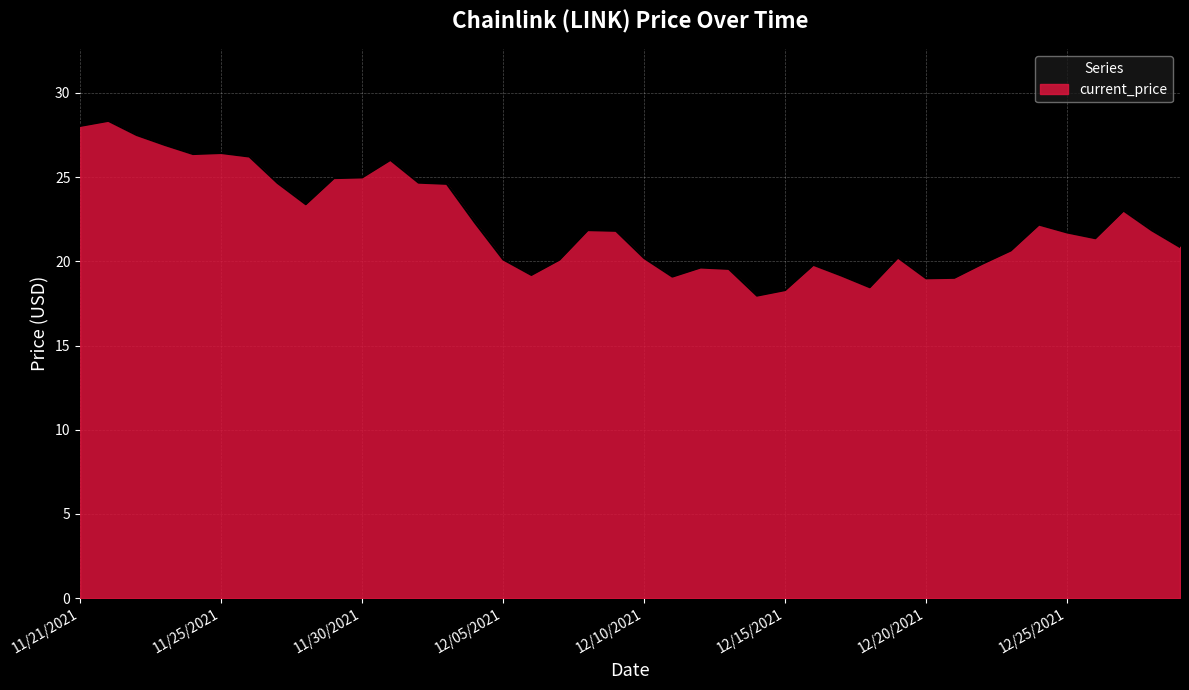

What is the minimum value shown in the chart?

18.0